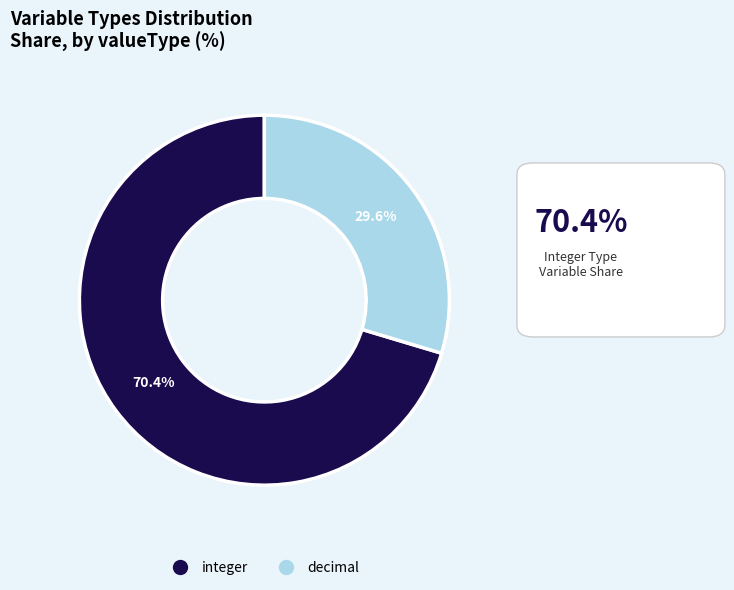

What is the ratio of the value at integer to the value at decimal?

2.4